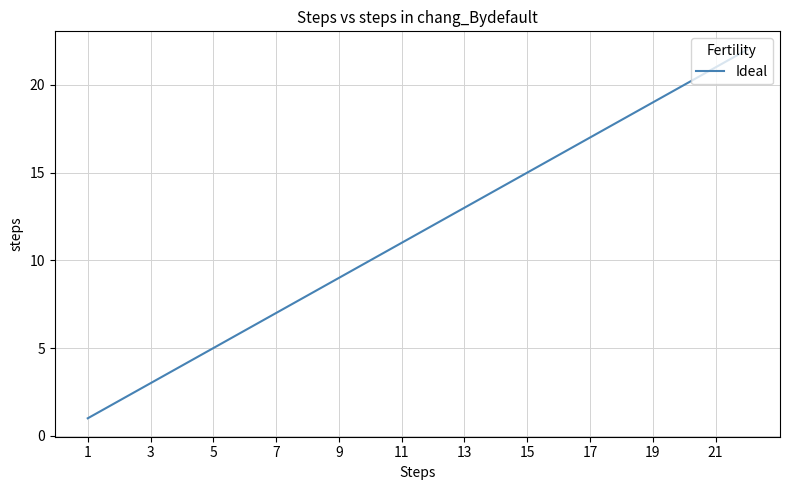

Reading left to right, list all the values displayed in this chart.

1	2	3	4	5	6	7	8	9	10	11	12	13	14	15	16	17	18	19	20	21	22